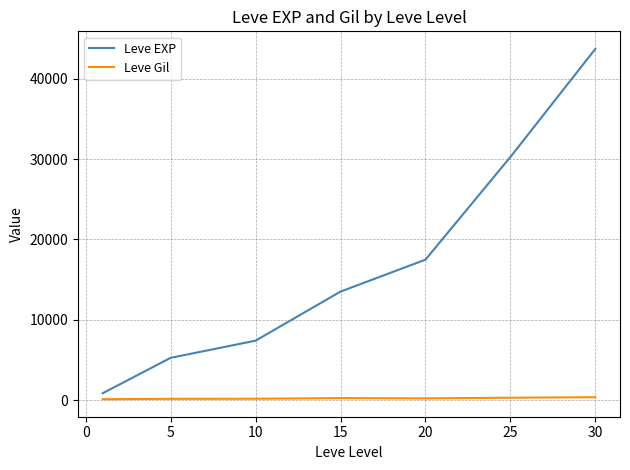

Rank the series by their average value, from lowest to highest.

Leve Gil, Leve EXP